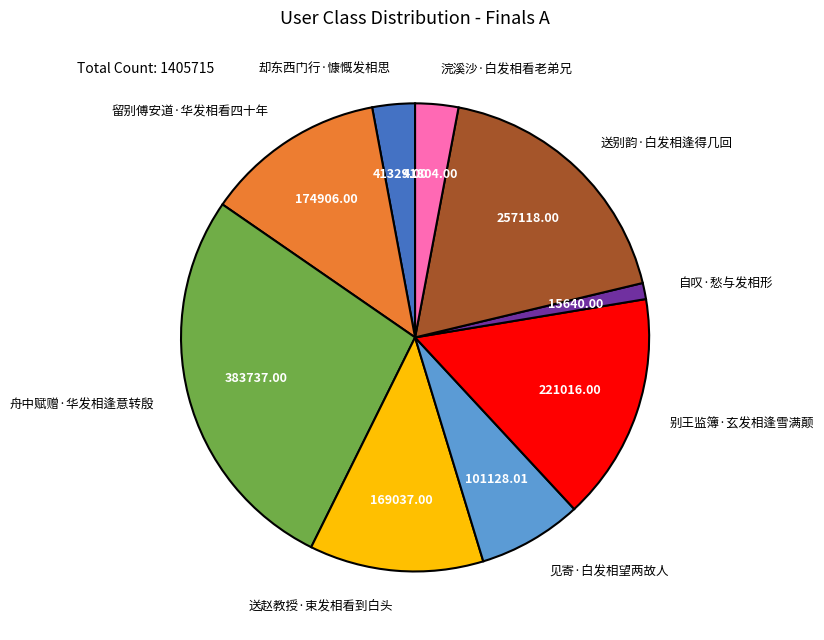

Between 自叹·愁与发相形 and 送别韵·白发相逢得几回, which is larger?

送别韵·白发相逢得几回